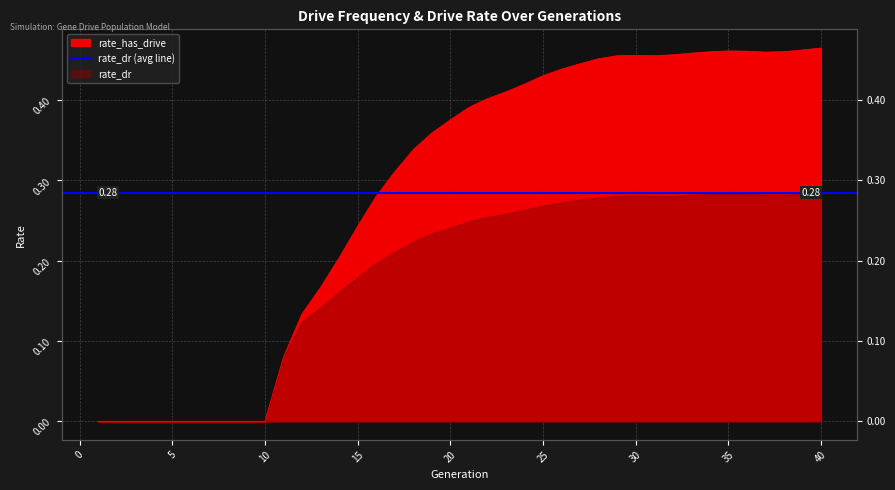

List the labels in order of value, largest first.

40, 39, 35, 36, 38, 34, 37, 33, 32, 30, 31, 29, 28, 27, 26, 25, 24, 23, 22, 21, 20, 19, 18, 17, 16, 15, 14, 13, 12, 11, 1, 2, 3, 4, 5, 6, 7, 8, 9, 10